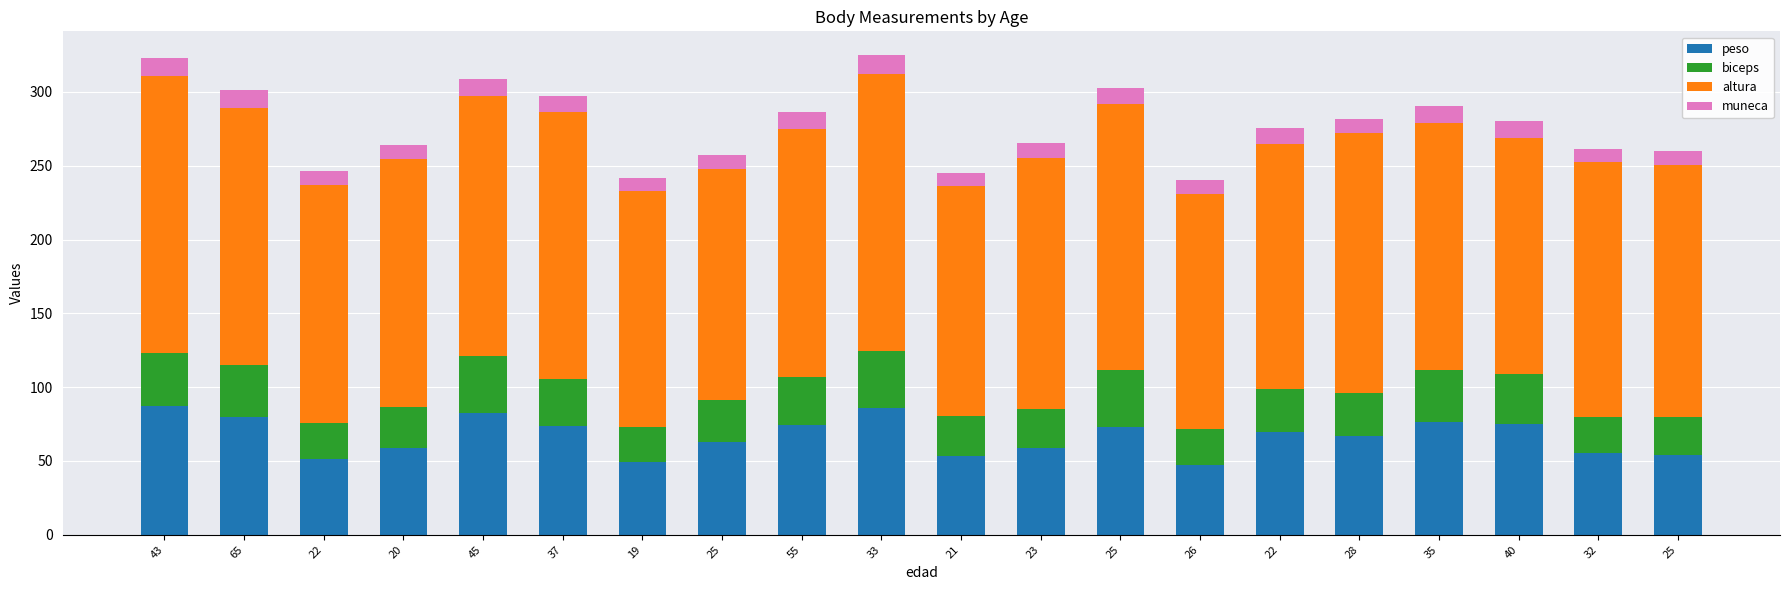

Does the chart contain any negative values?

No